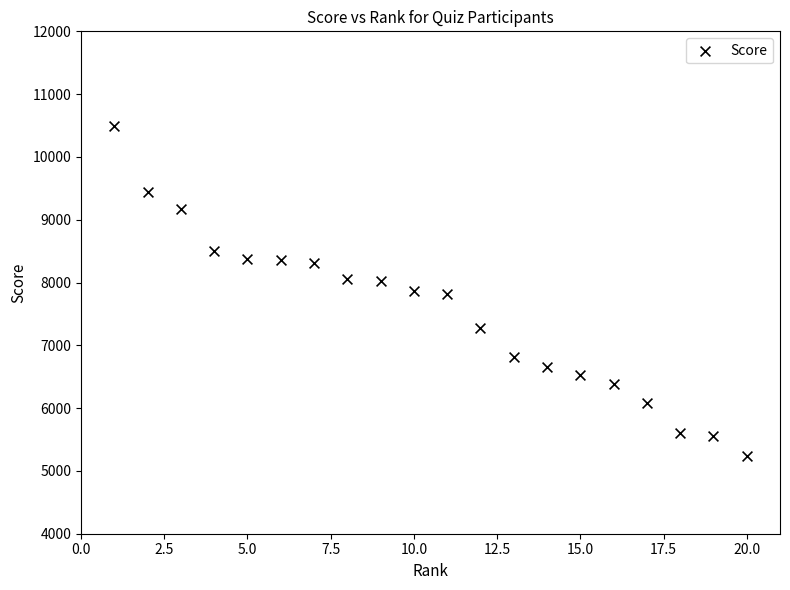

What is the range of Y values (max minus min)?

5270